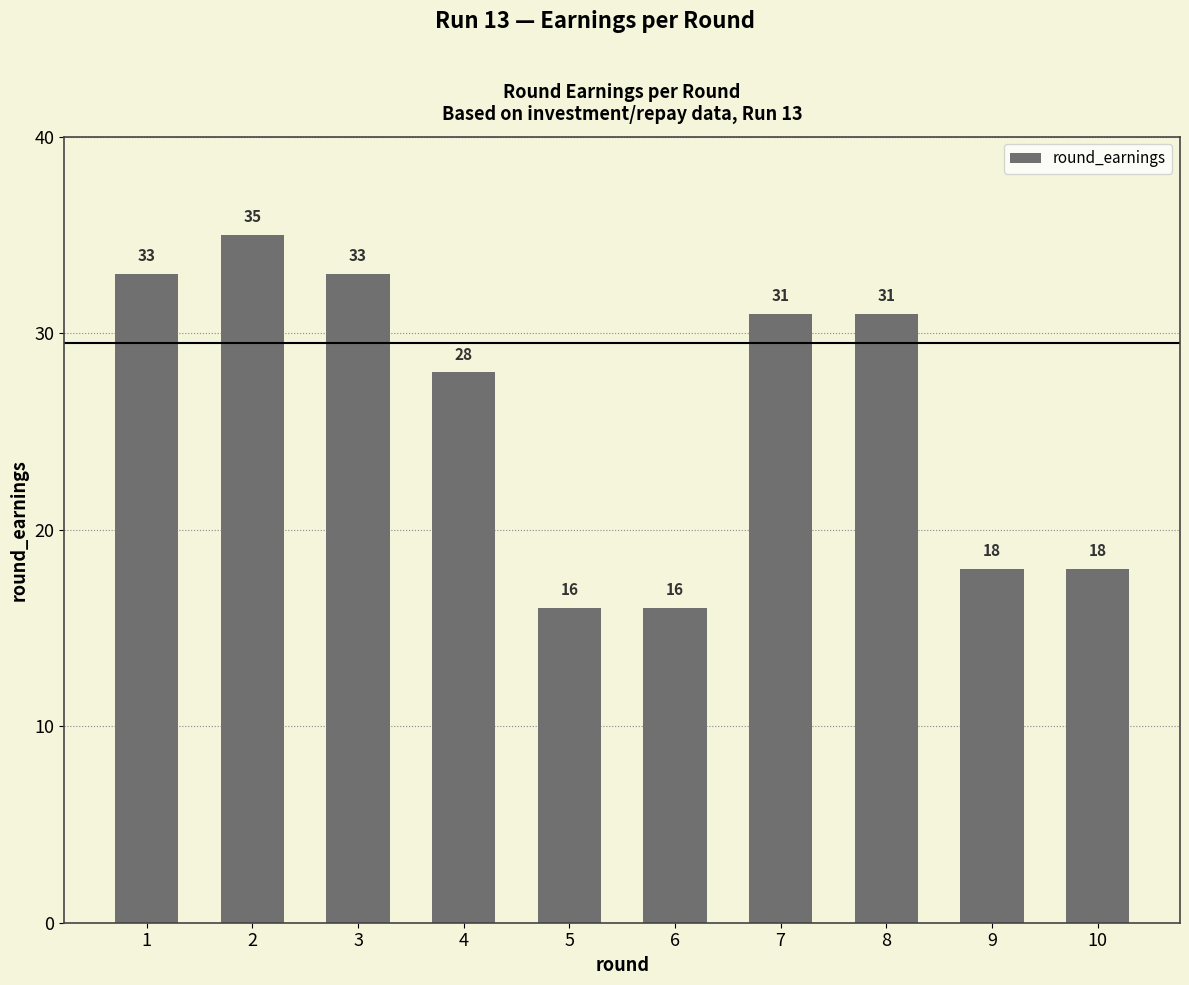

What is the change in value from 2 to 7?

-4